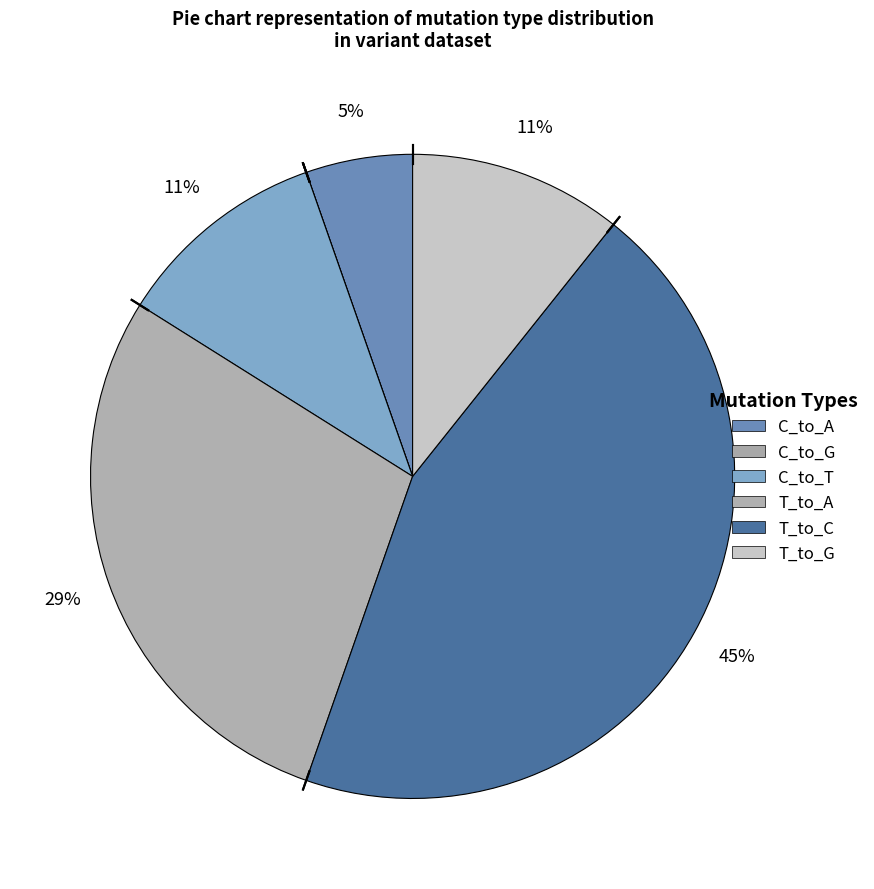

To the nearest percent, what is the difference between the largest and smallest slice percentages?

45%